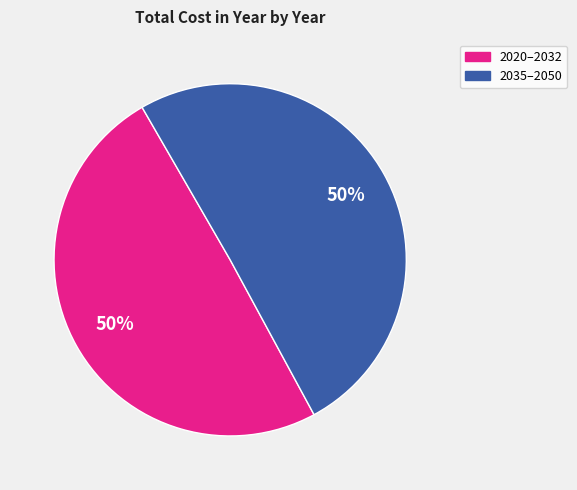

Which slice is the largest?

2020